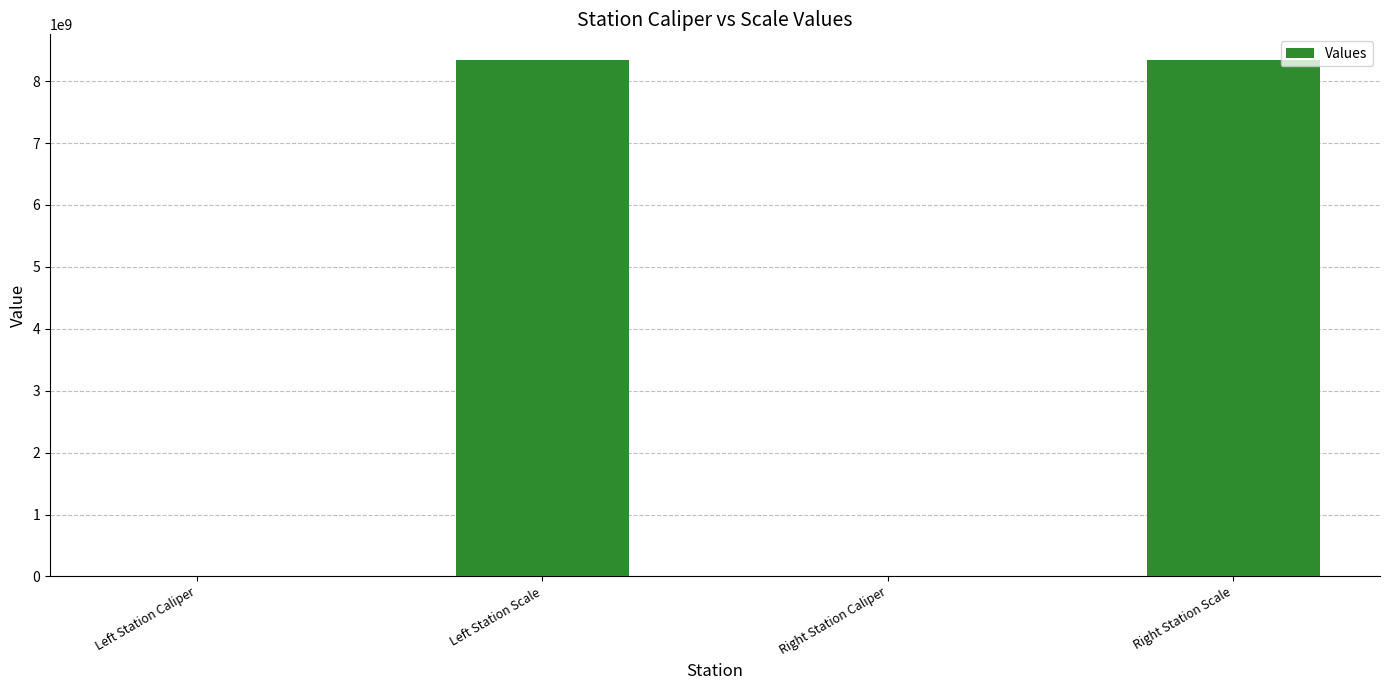

At which label is the value closest to 4170110514?

Right Station Caliper